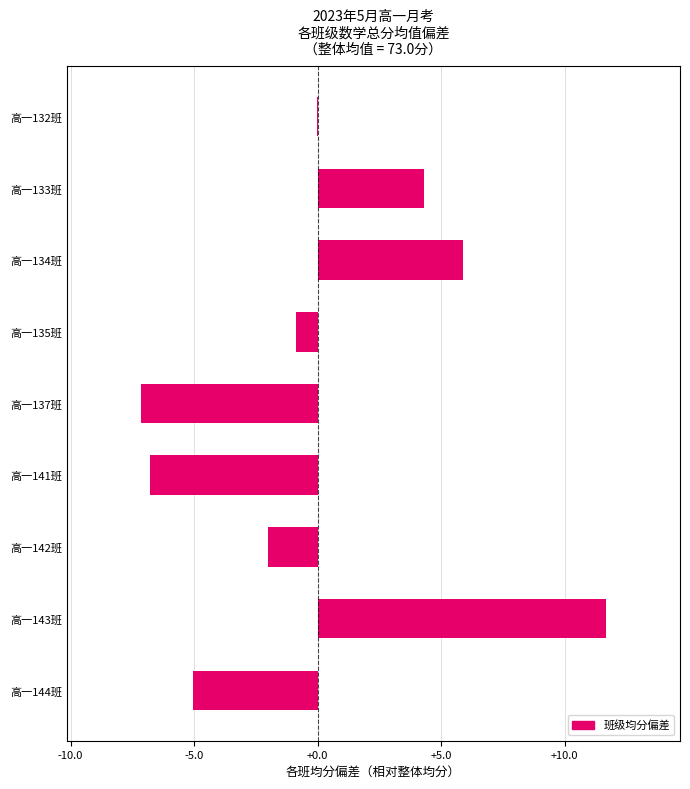

Which label corresponds to the largest value in the chart?

高一143班